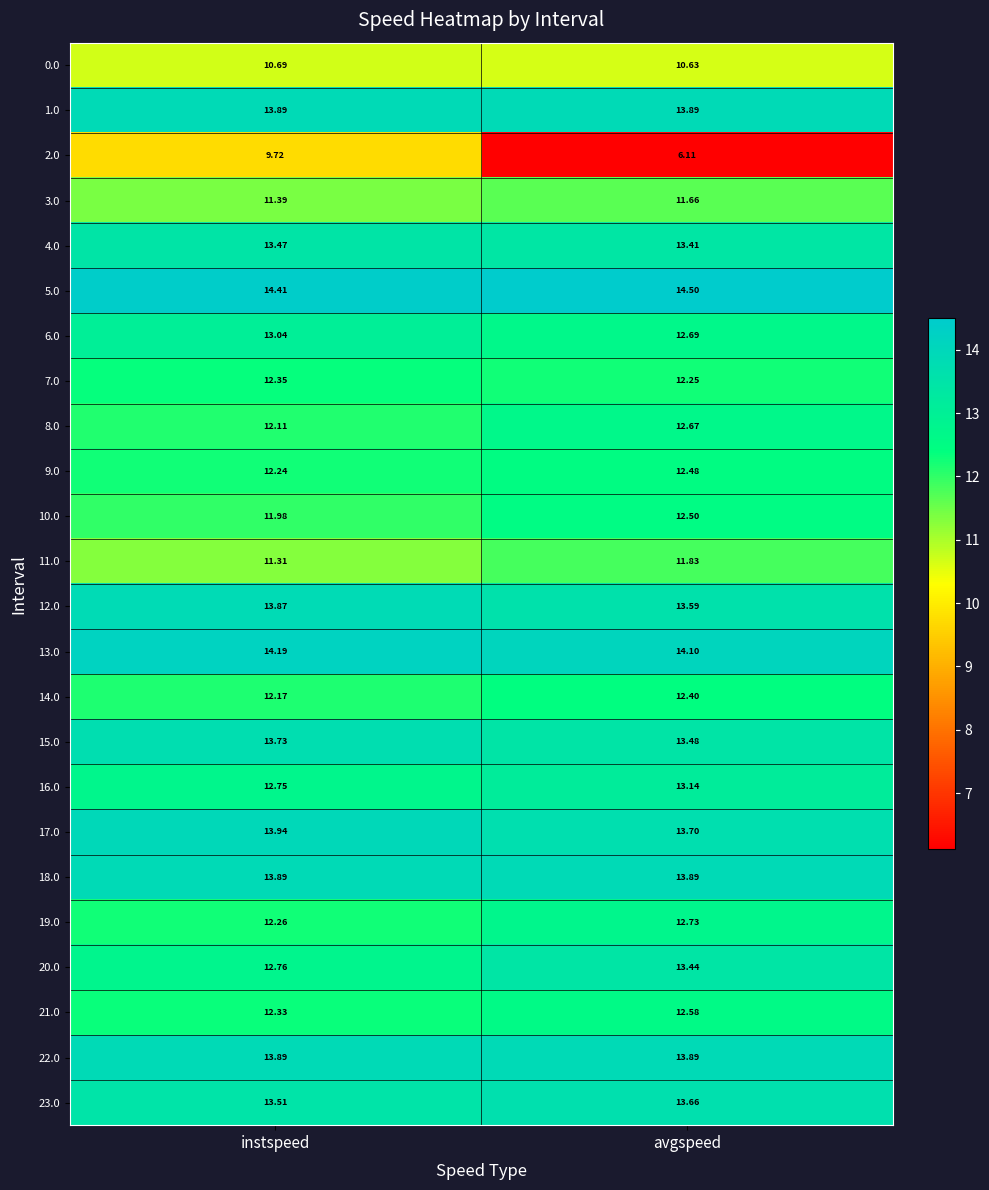

At which category is the sum across all series the highest?

instspeed